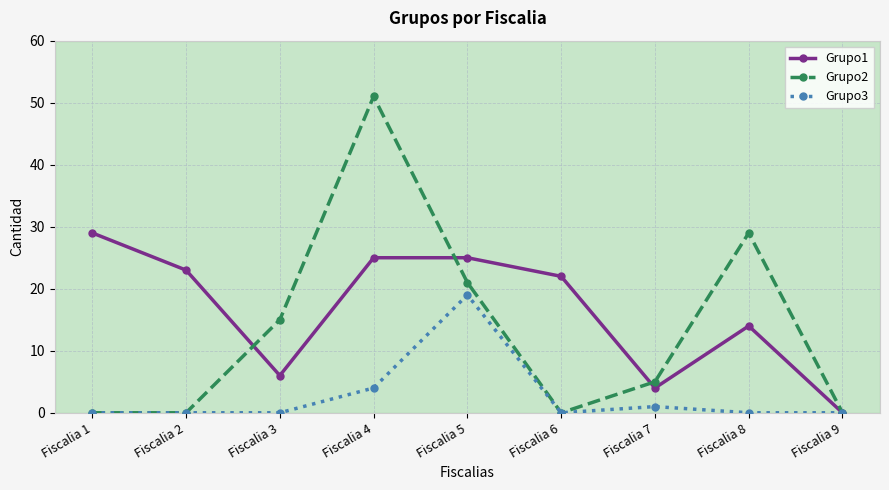

At Fiscalia 4, list the series in order from smallest to largest.

Grupo3, Grupo1, Grupo2